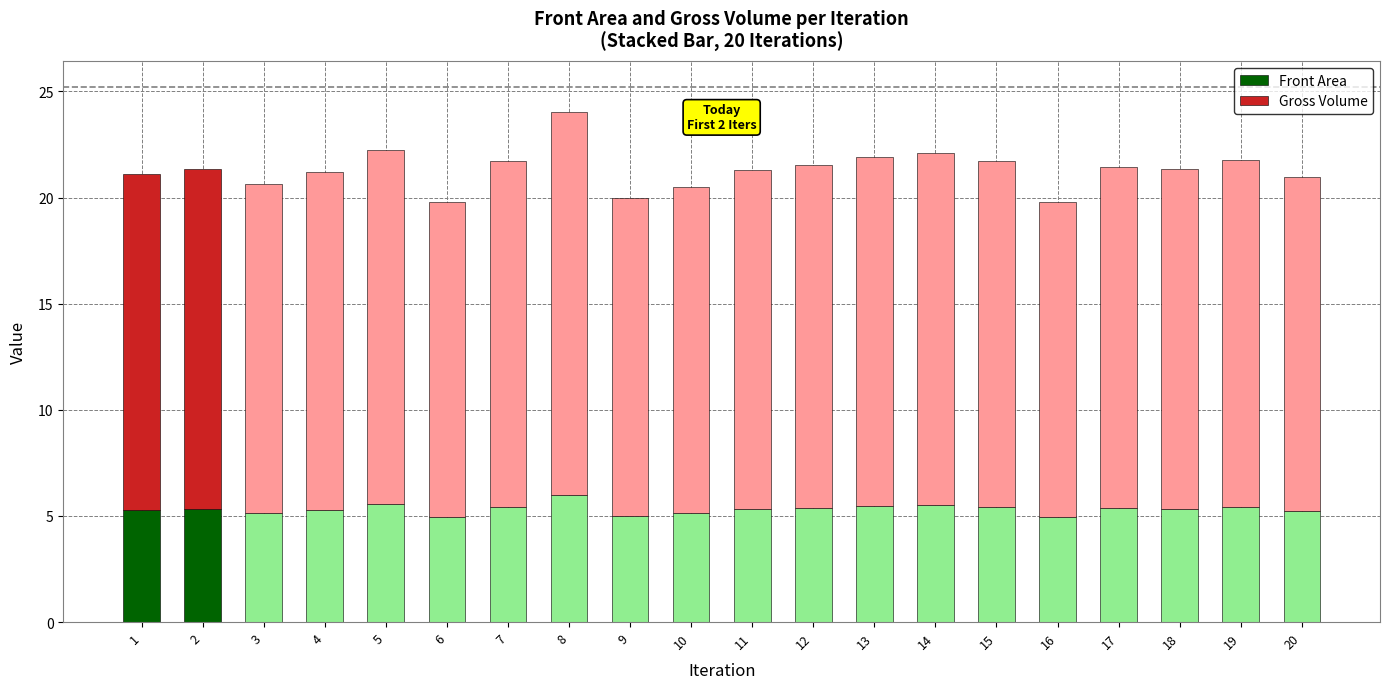

Are the bars horizontal?

No